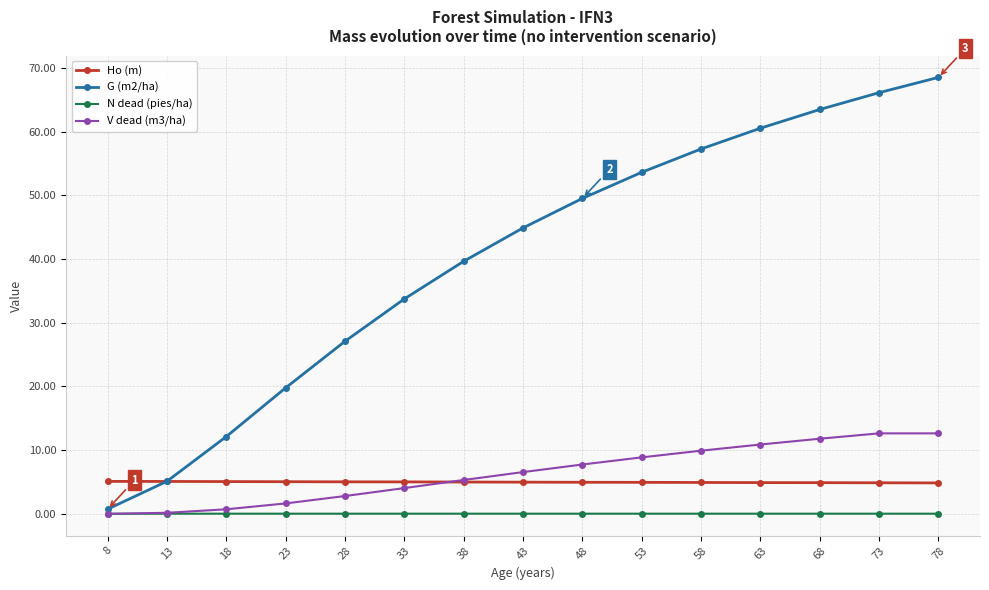

True or false: G (m2/ha) has a value of 33.0 at 63.

False